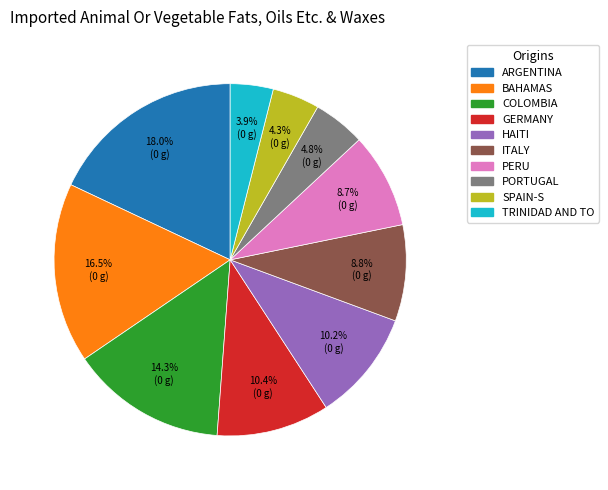

Is there a majority slice in this chart?

No